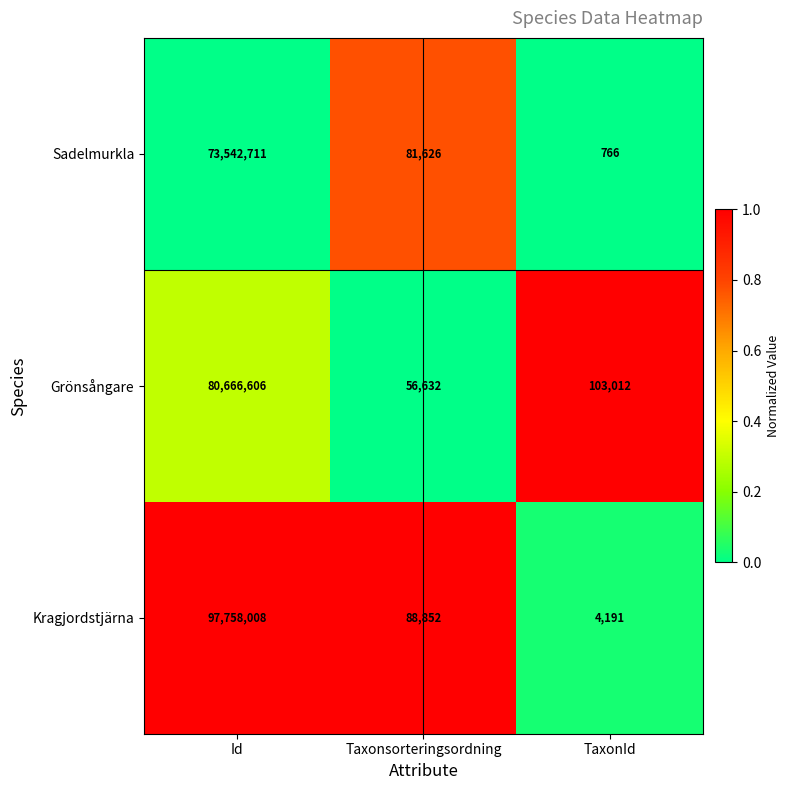

The Sadelmurkla series shows 114282049 at Id. True or false?

False